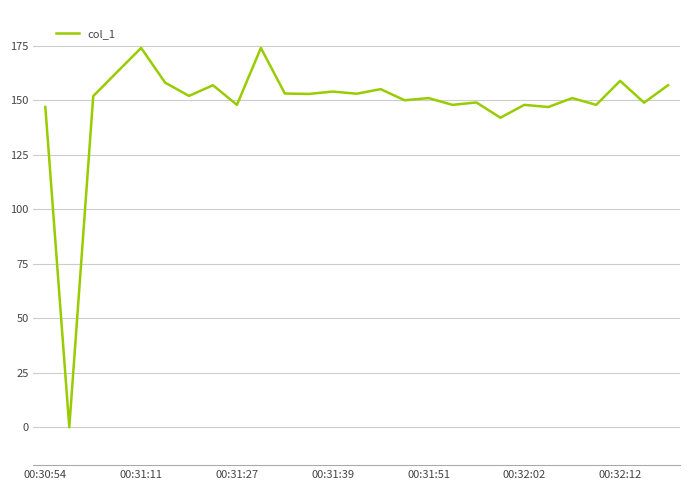

What is the difference between the maximum and minimum values?

173.9